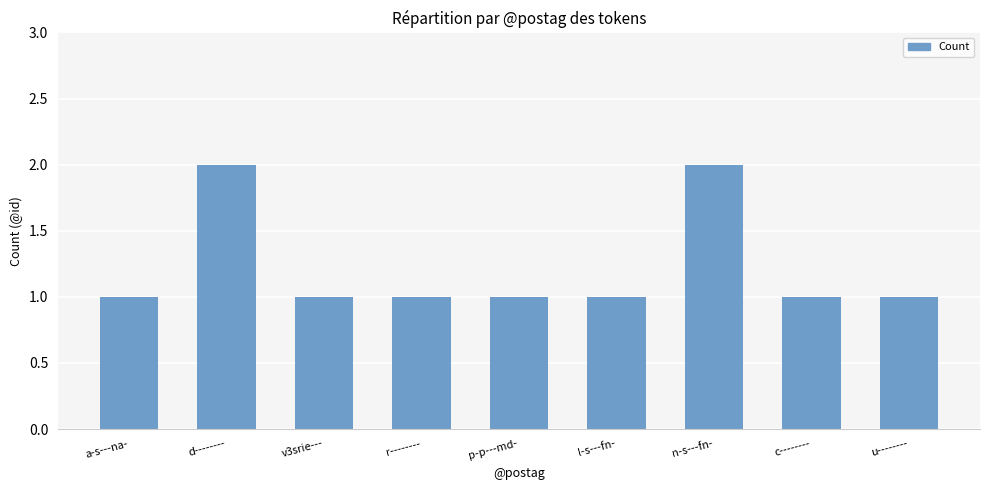

True or false: the data shows 1 at c--------.

True